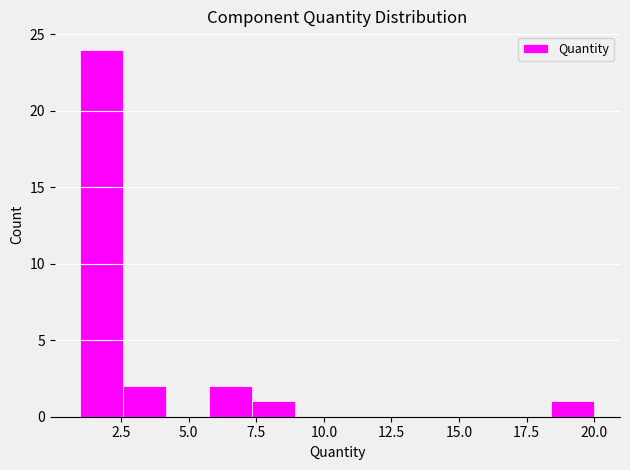

Around what value on the x-axis is the tallest bar? Give the approximate position of its centre, as read against the axis.

2.0